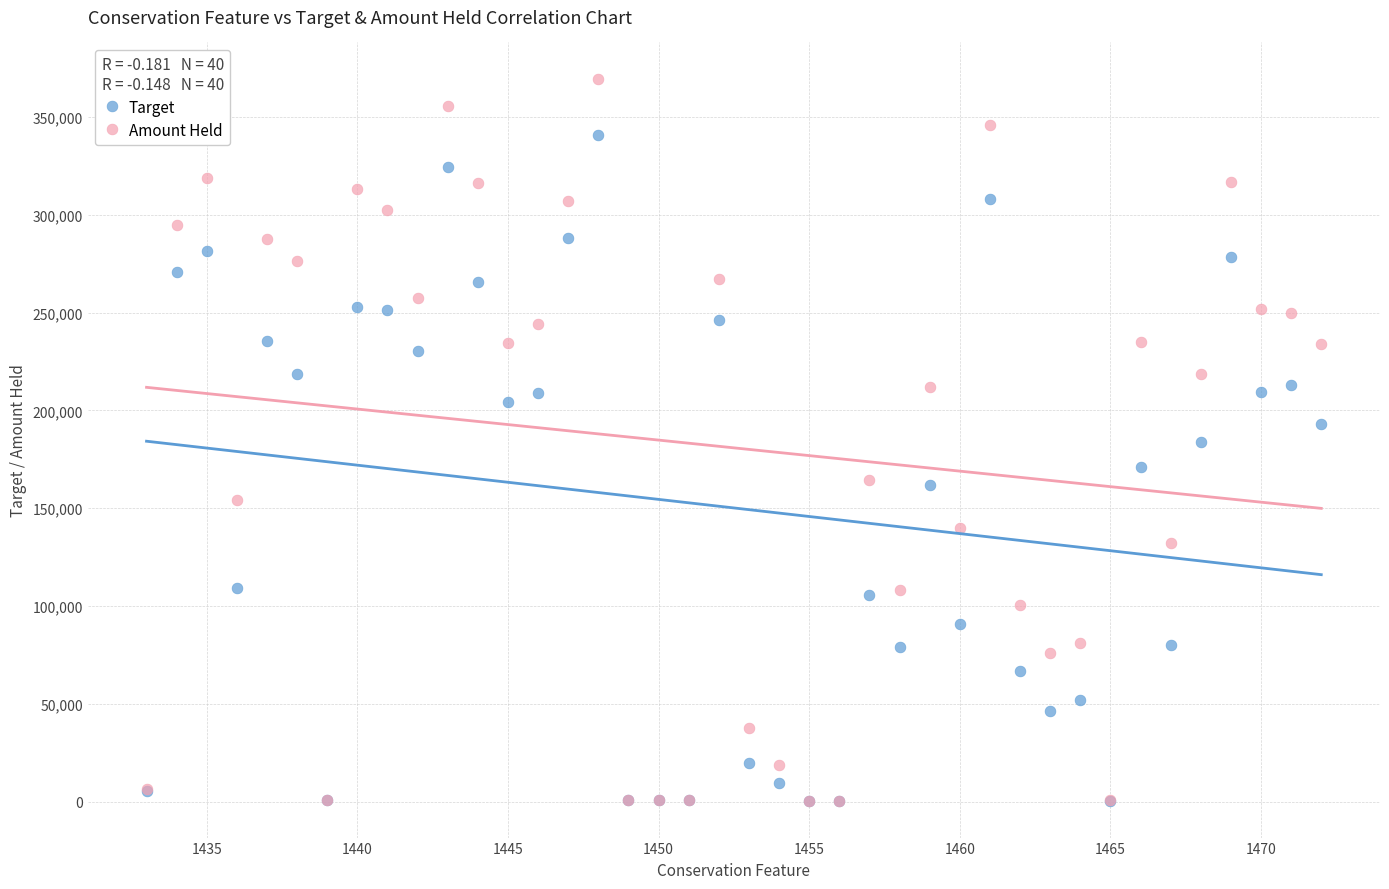

Which series has the largest Y range (max minus min)?

Amount Held